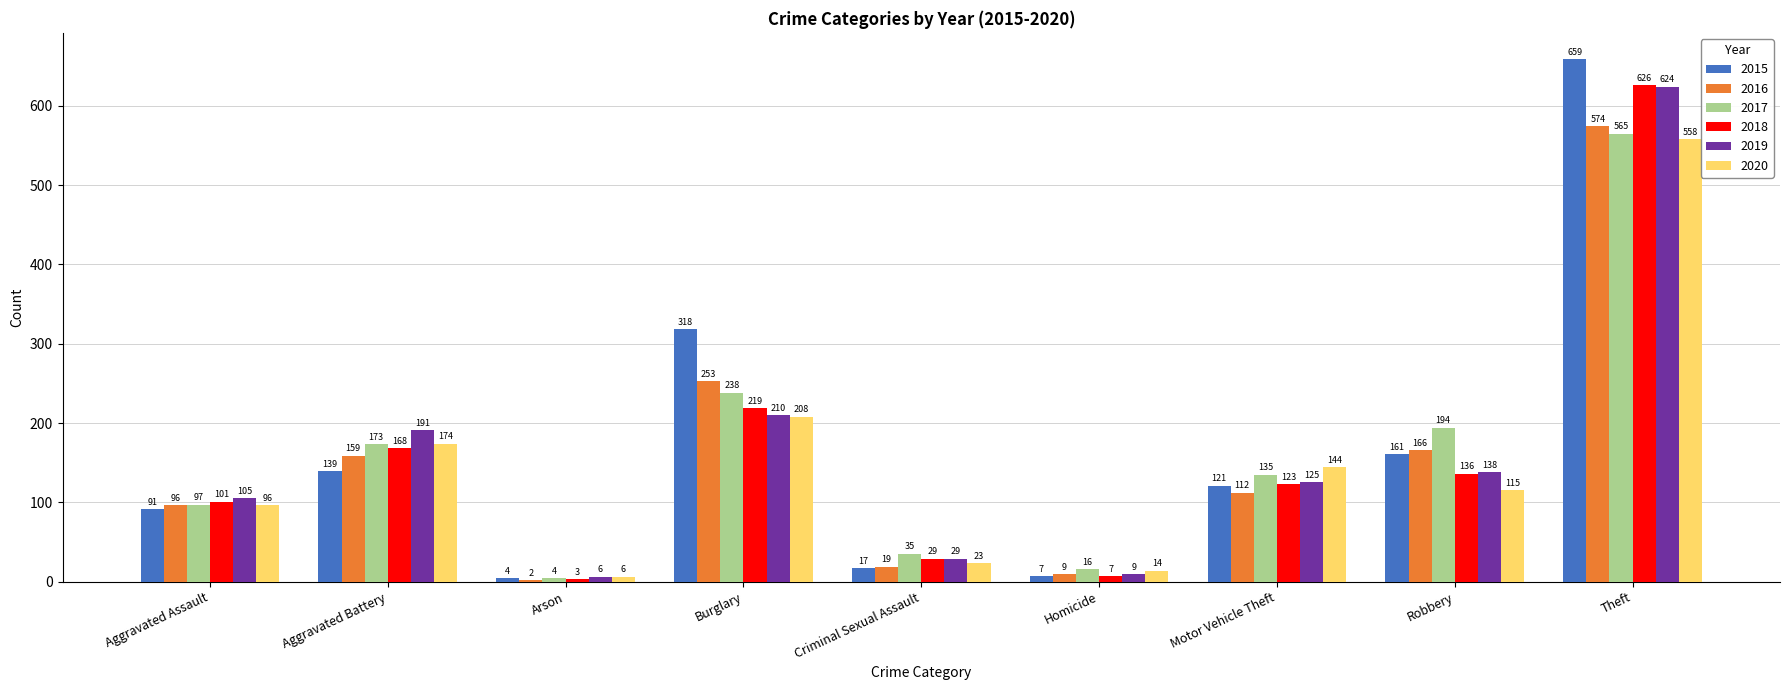

Which series has the largest total across all categories?

2015